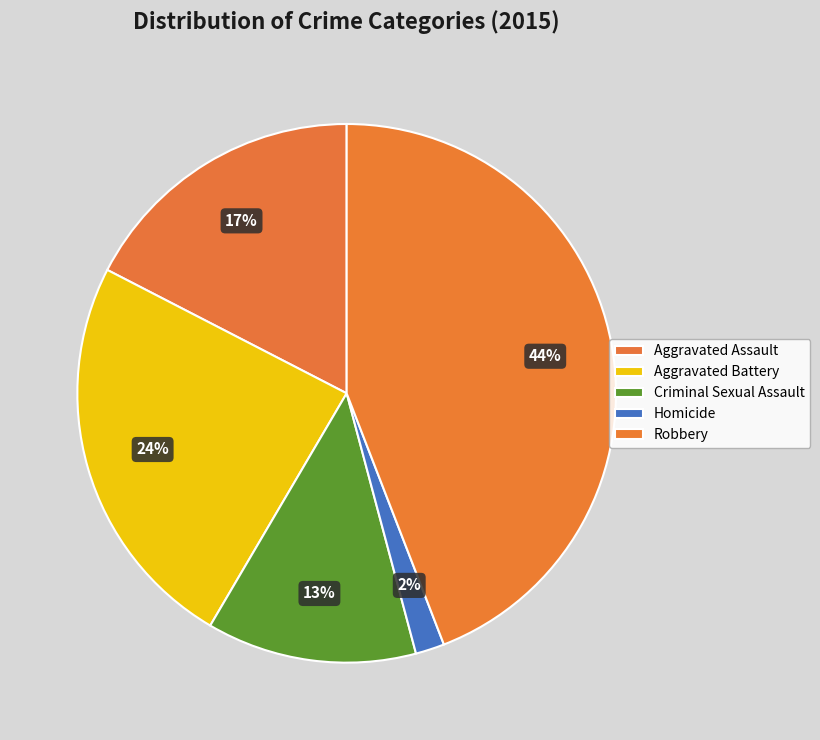

How many slices are in this pie chart?

5